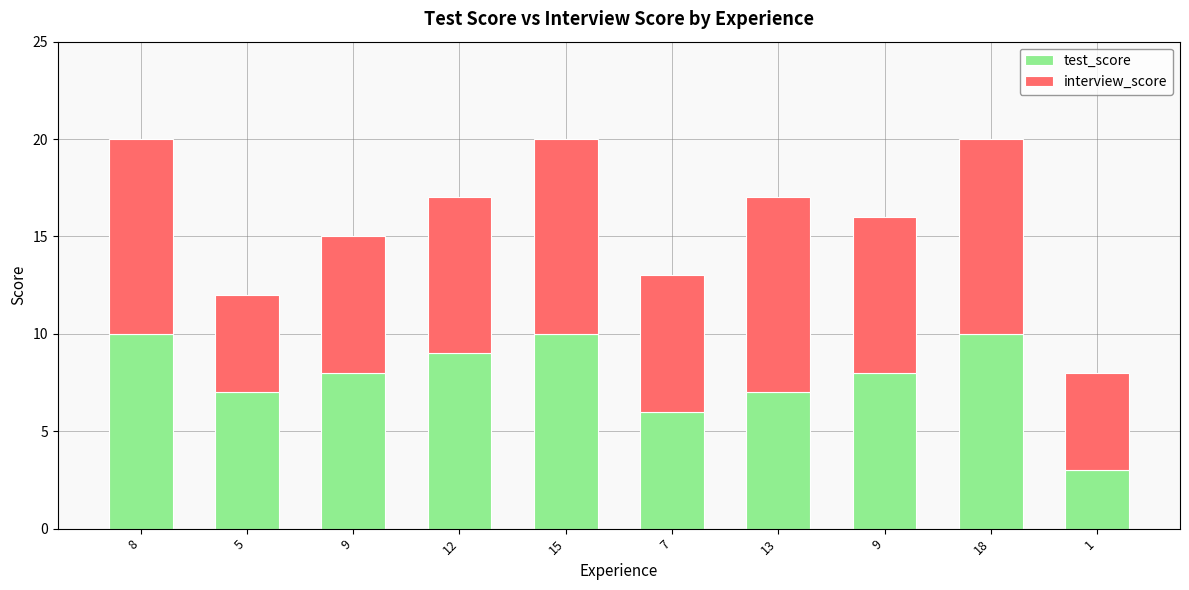

List the labels in order of interview_score value, largest first.

8, 15, 13, 18, 12, 9, 9, 7, 5, 1